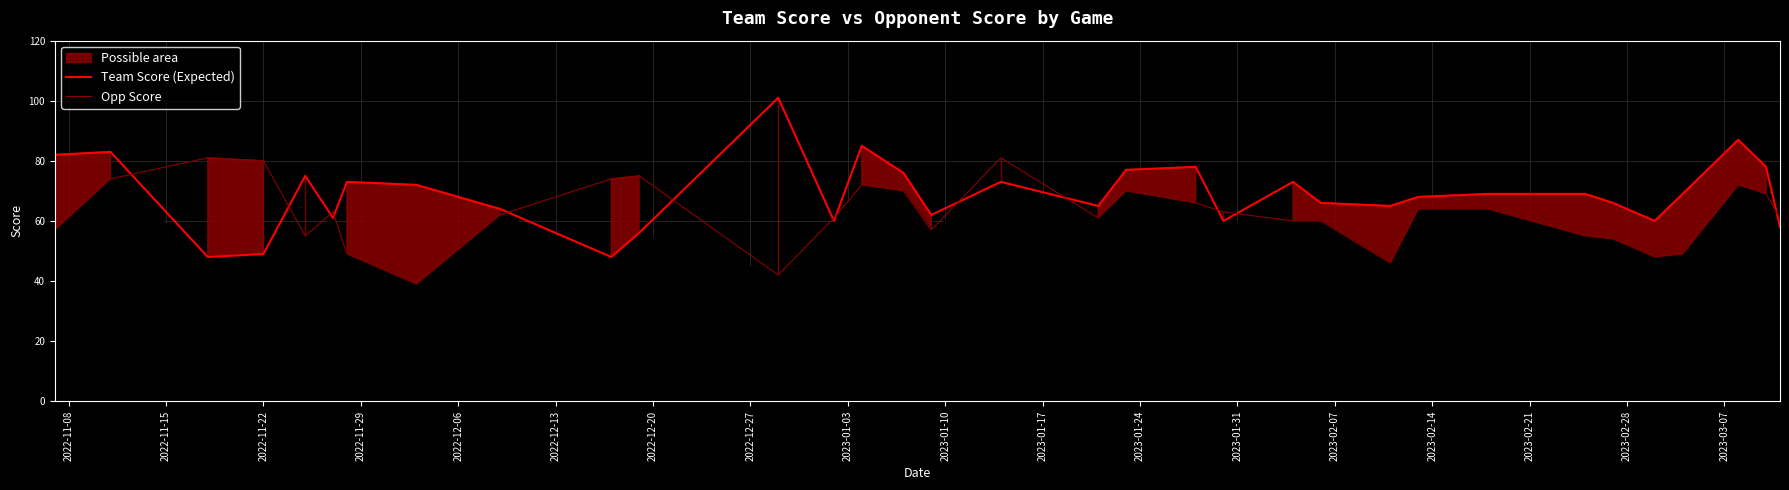

In Team Score (Expected), how many points are lower than both neighbors (excluding endpoints)?

9